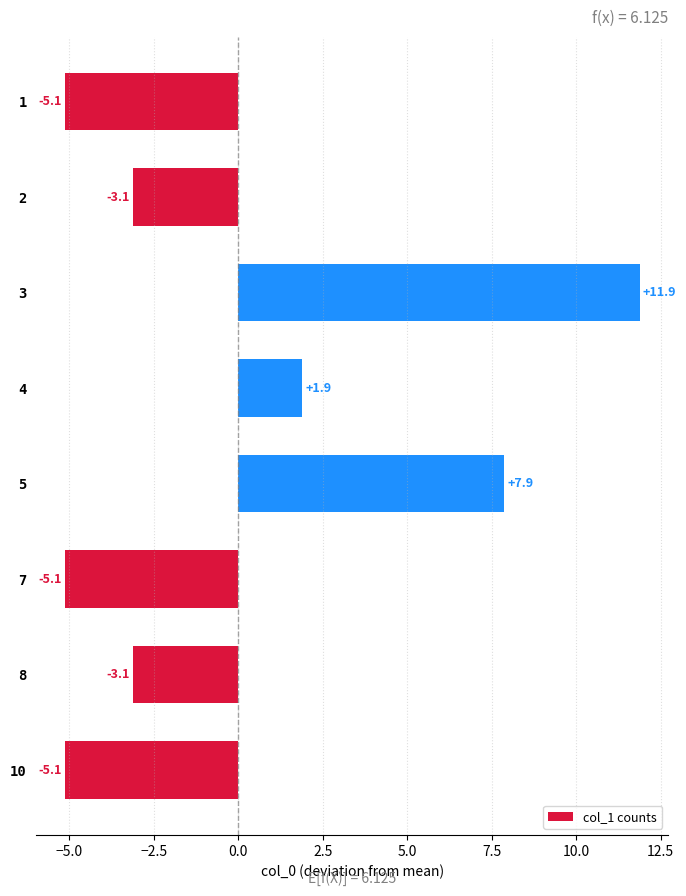

What is the difference between the maximum and minimum values?

17.0